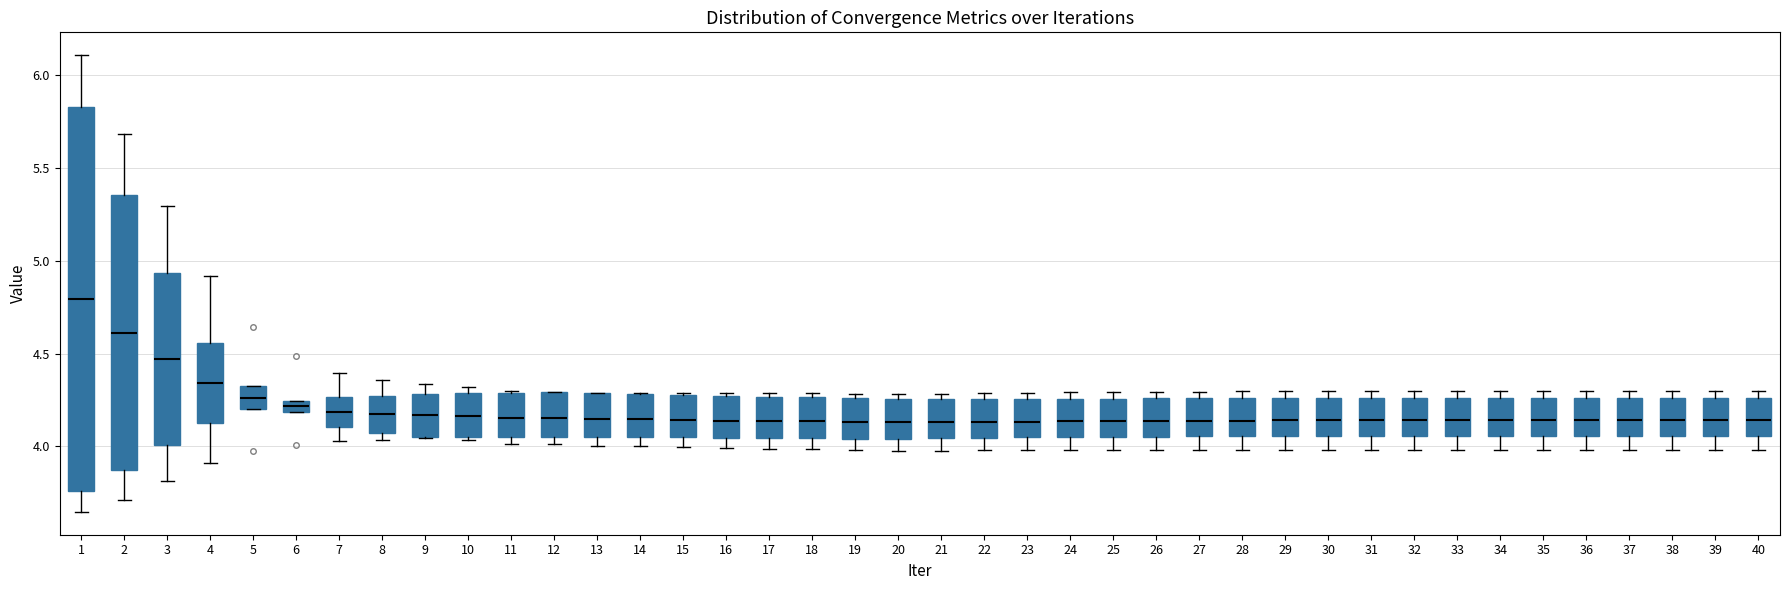

Where does the lower whisker of the box at x = 35 end on the y-axis? The values are not printed on the chart, so give them approximately, as read against the axis.

4.00